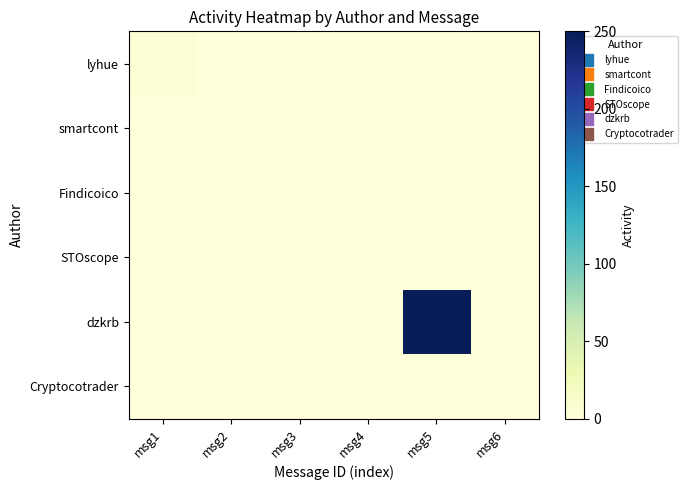

Which category has the highest value across all series?

msg5